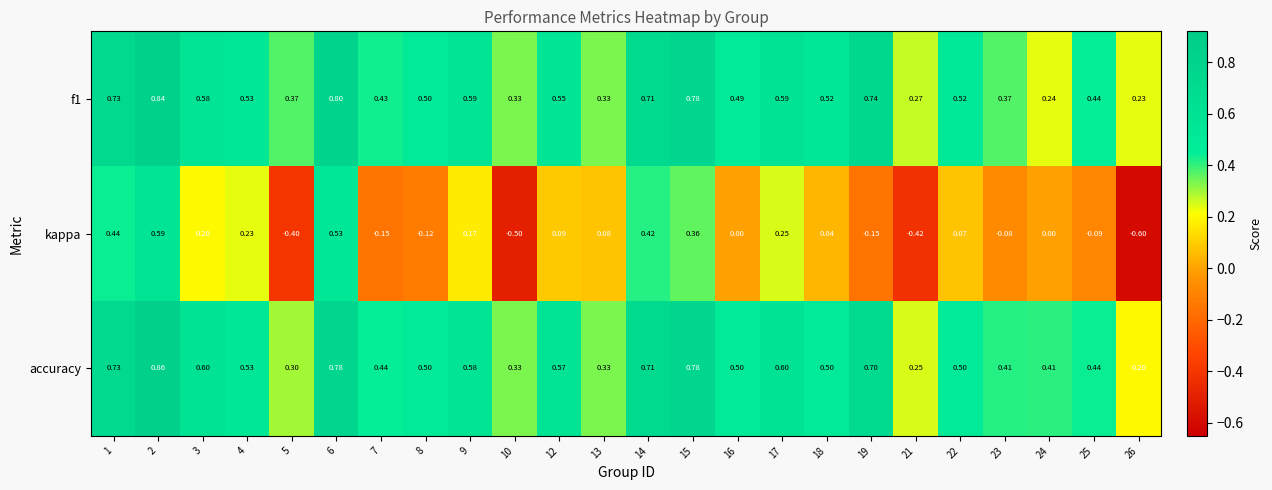

Which category has the highest value across all series?

2